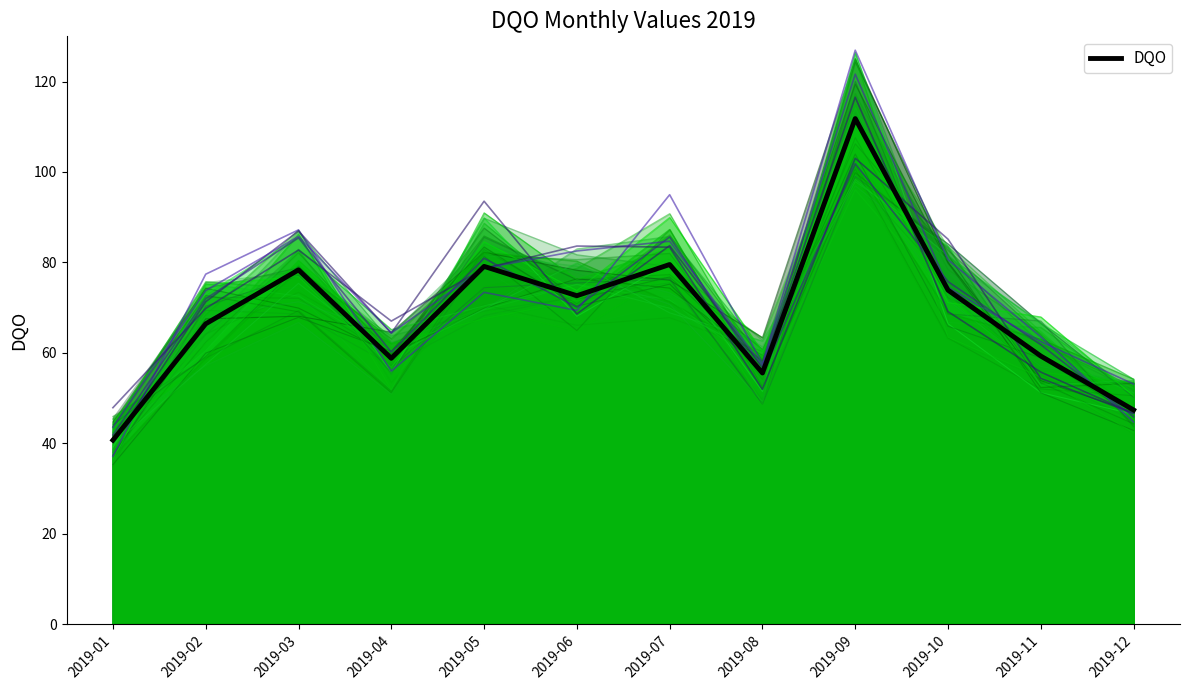

The value at 2019-09 is 37.4. True or false?

False